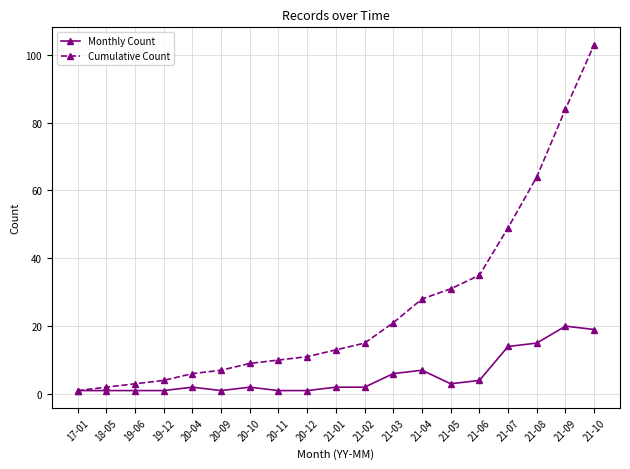

How many lines are shown in the chart?

2